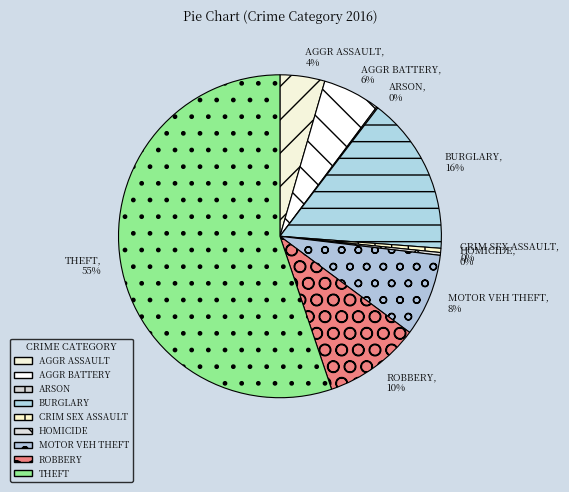

Does THEFT account for over 50% of the chart?

Yes